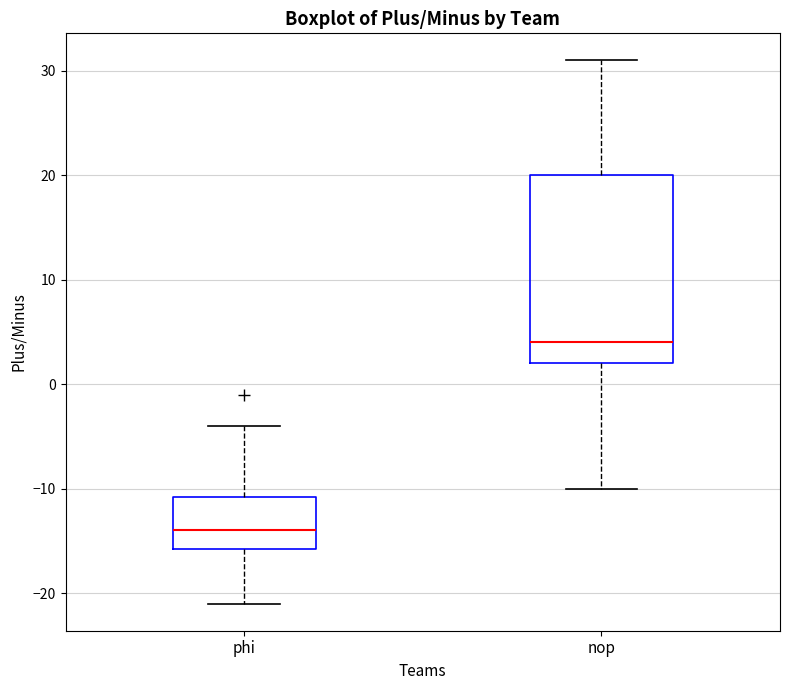

Where is the upper edge of the box for phi on the y-axis? The values are not printed on the chart, so give them approximately, as read against the axis.

-11